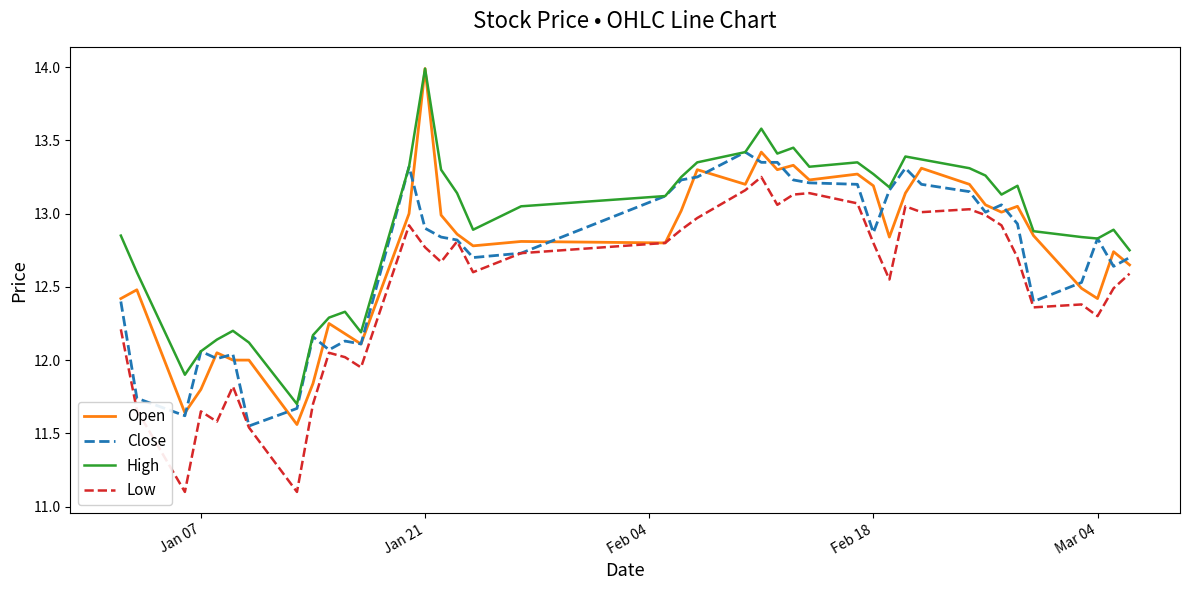

What is the smallest value displayed?

11.1